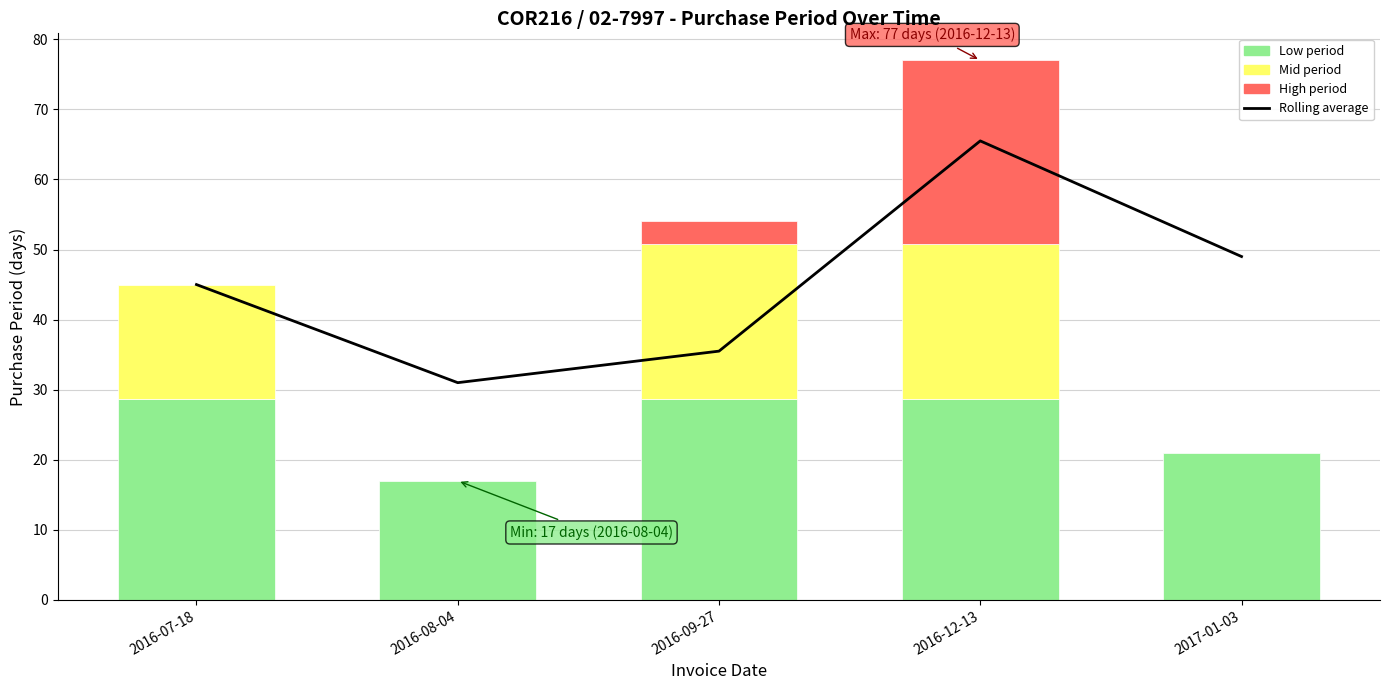

What is the change in value from 2016-07-18 to 2016-08-04?

-14.0